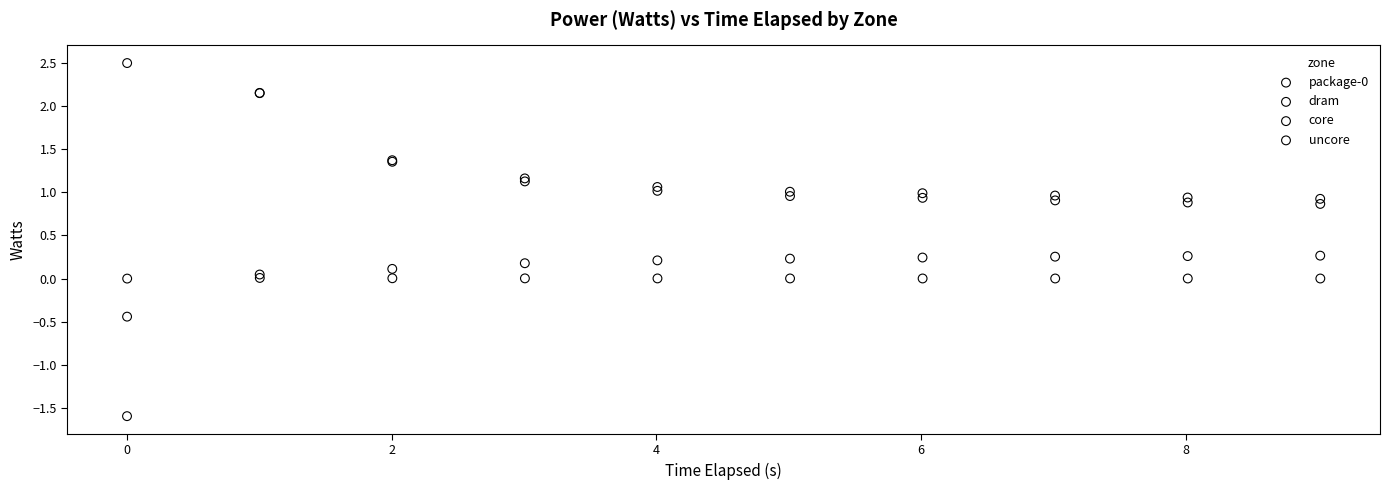

Which series contains the highest Y value?

core